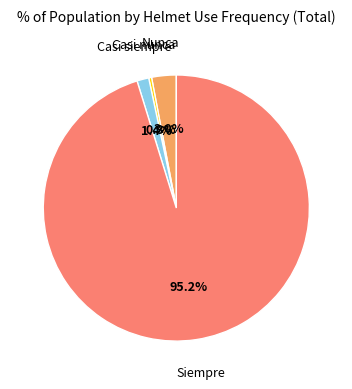

What is the smallest slice in the pie chart?

Casi nunca